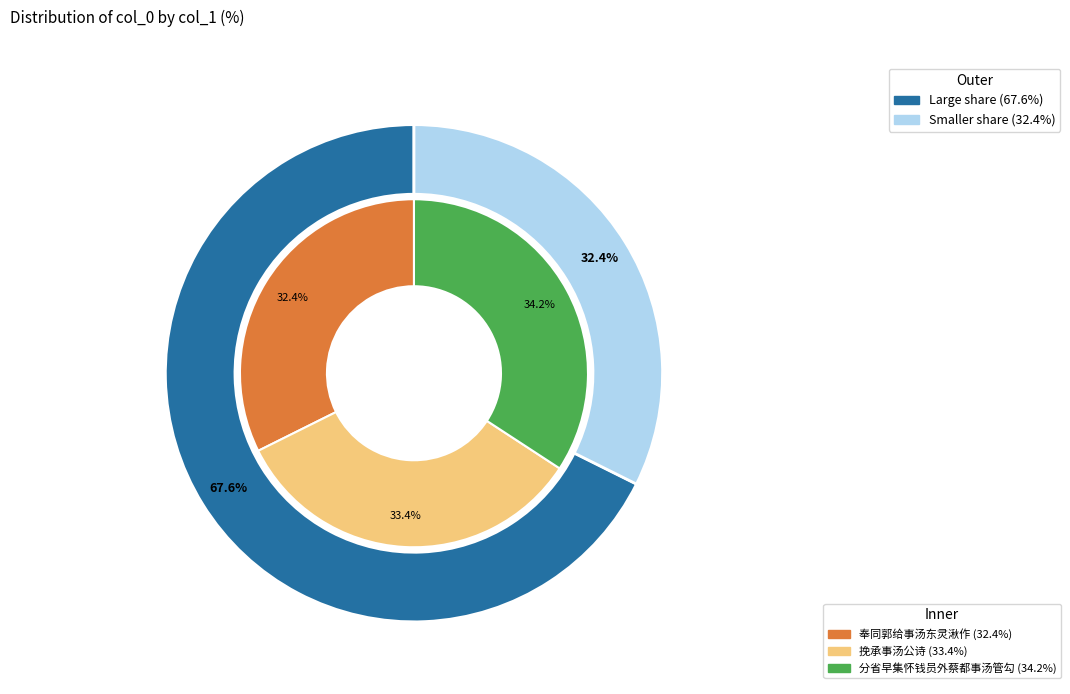

Which slice is the largest?

分省早集怀钱员外蔡都事汤管勾